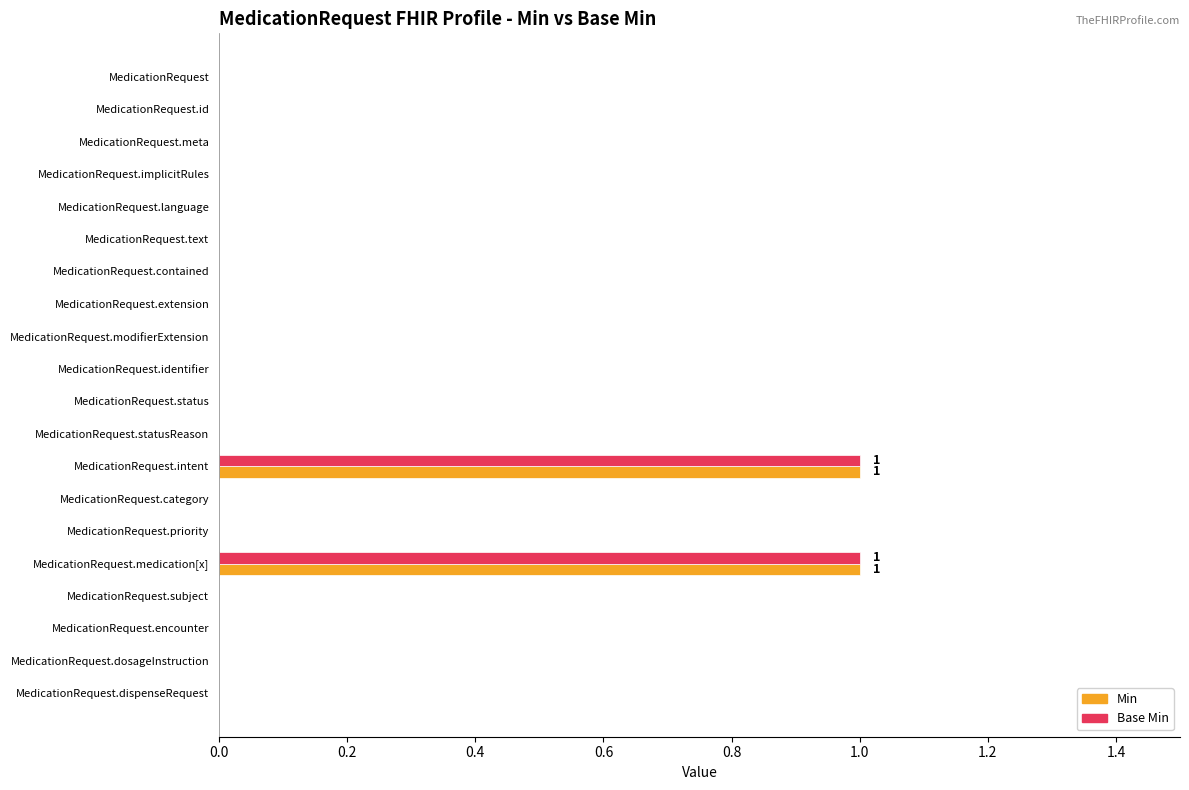

The Base Min series shows 0 at MedicationRequest.priority. True or false?

True